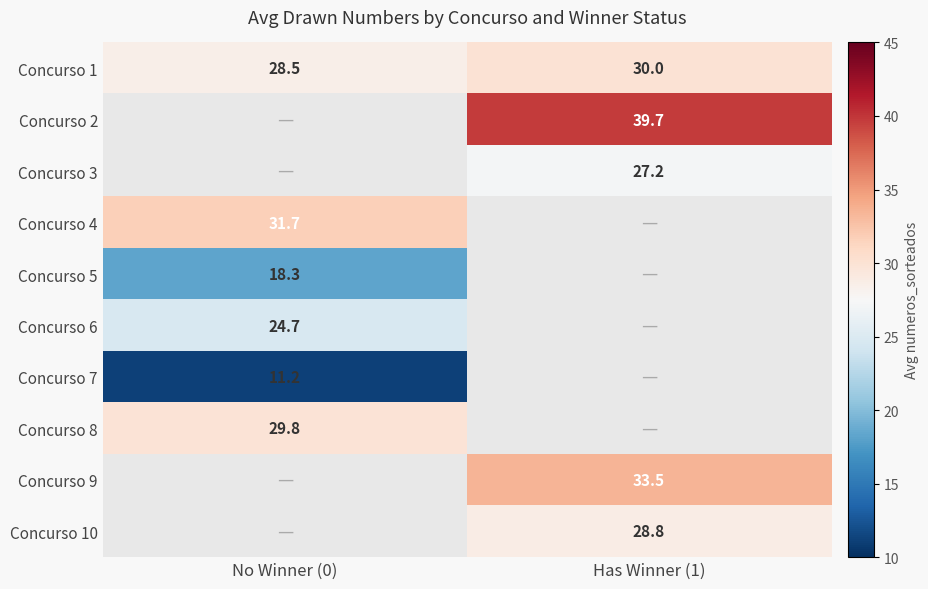

How many data points in Concurso 1 are less than 30?

1